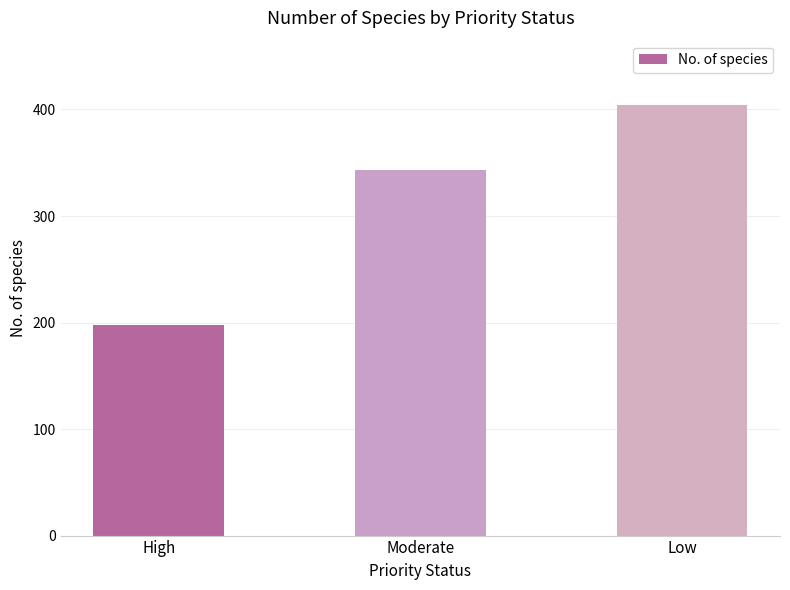

Approximately how many times larger is the value at Moderate compared to High?

1.7